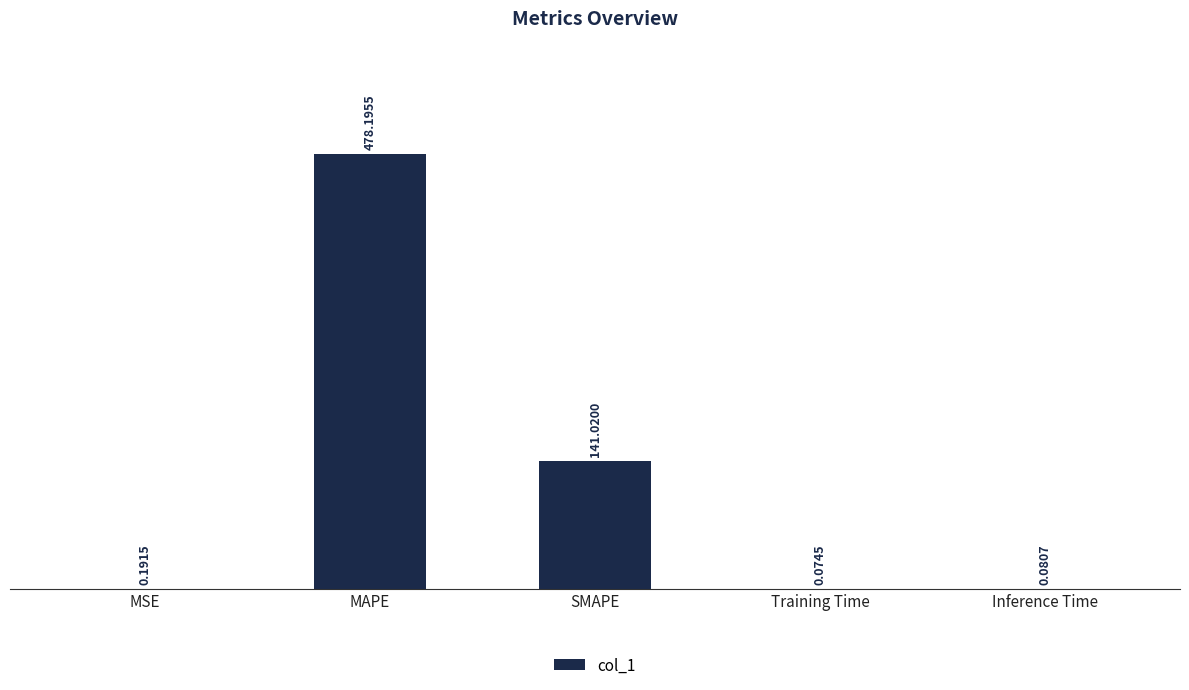

What is the ratio of the value at SMAPE to the value at MAPE?

0.3